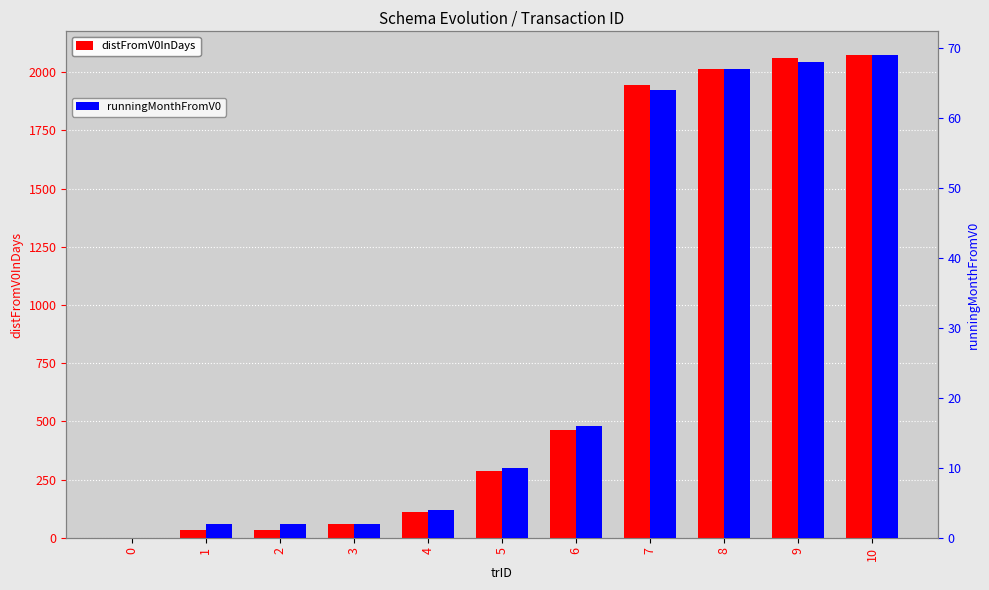

What is the difference between the second highest and minimum values in the runningMonthFromV0 series?

68